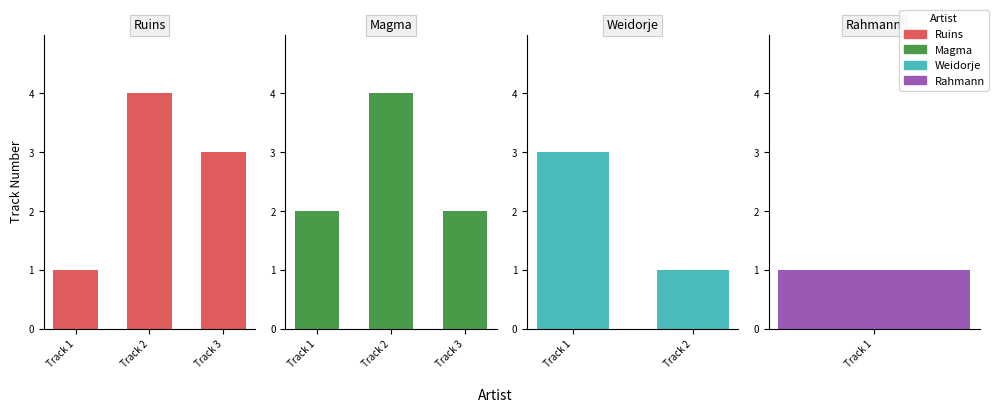

What is the value of the Magma bar at the 1st from the left?

2